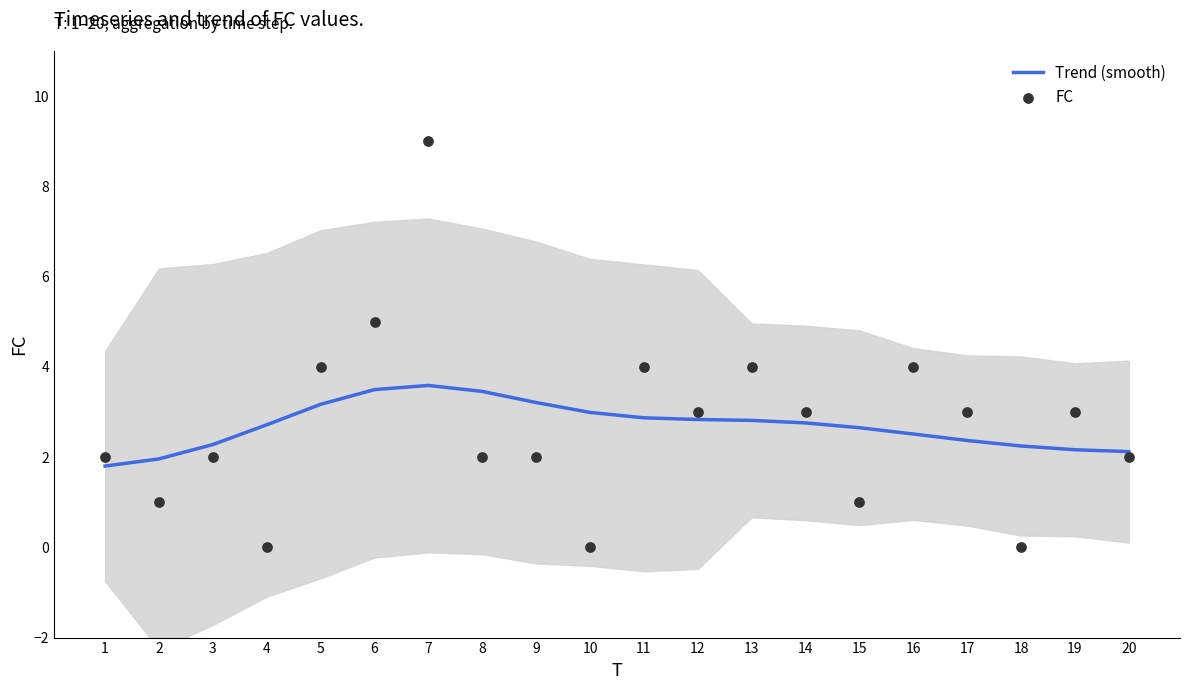

Which series reaches the maximum Y coordinate?

FC